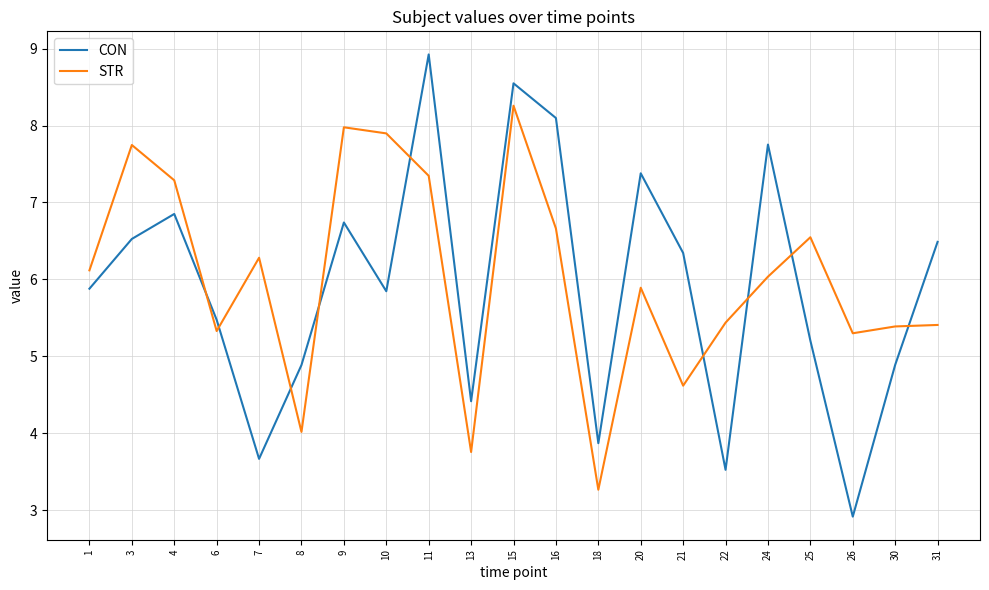

Reading left to right, transcribe all the data shown in this chart.

CON: 5.9	6.5	6.9	5.5	3.7	4.9	6.7	5.8	8.9	4.4	8.5	8.1	3.9	7.4	6.3	3.5	7.8	5.2	2.9	4.9	6.5
STR: 6.1	7.7	7.3	5.3	6.3	4.0	8.0	7.9	7.3	3.8	8.3	6.7	3.3	5.9	4.6	5.4	6.0	6.5	5.3	5.4	5.4